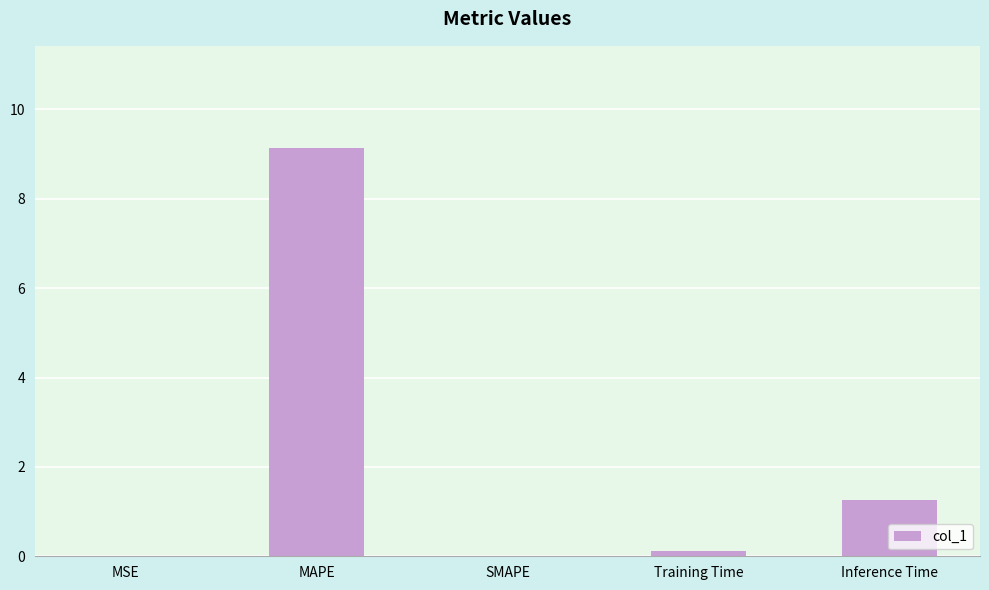

Are the bars horizontal?

No